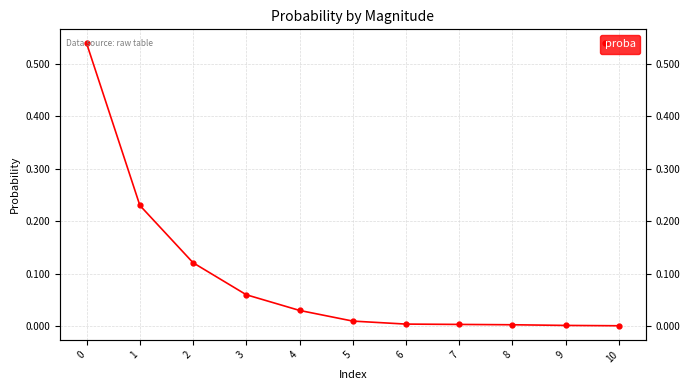

Rank the categories by value from lowest to highest.

10, 9, 8, 7, 6, 5, 4, 3, 2, 1, 0